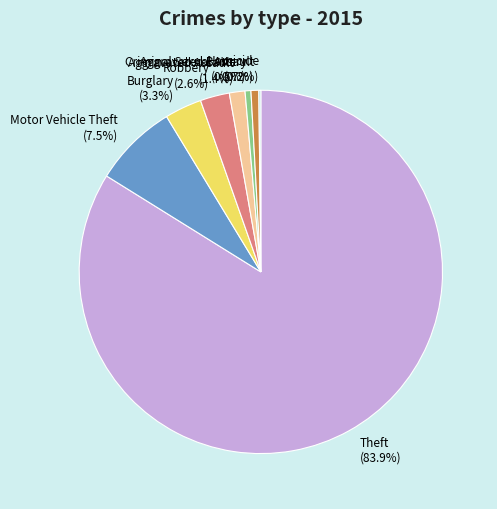

What is the largest slice in the pie chart?

Theft